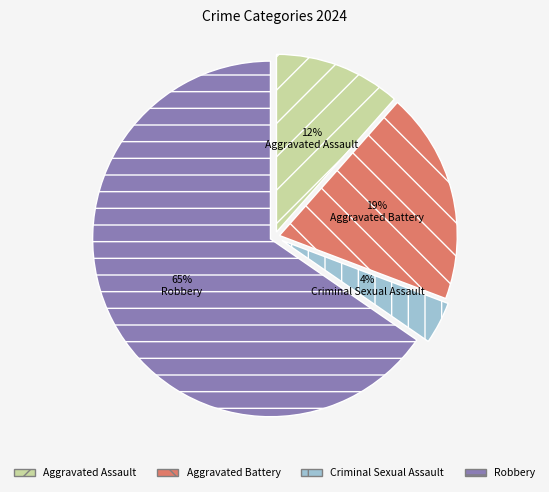

What percentage is the Robbery slice, to the nearest percent?

65%